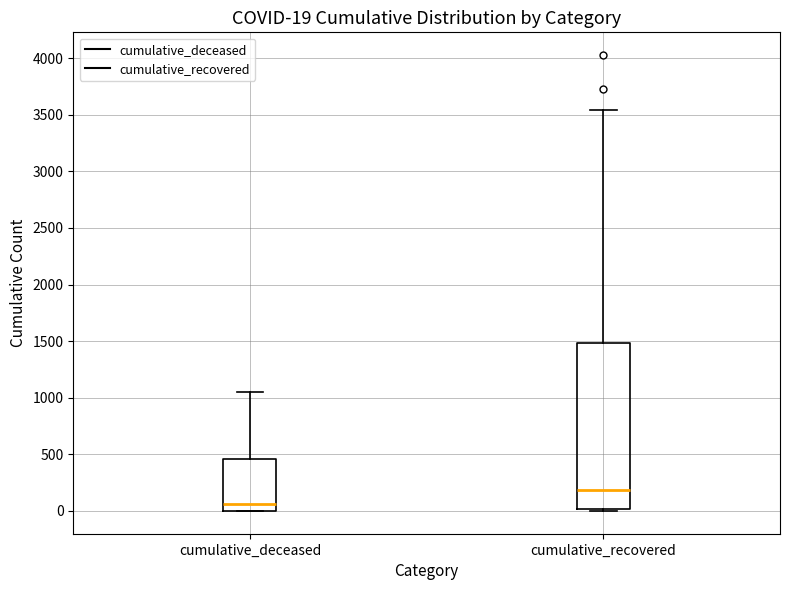

Which box has the highest median line?

cumulative_recovered